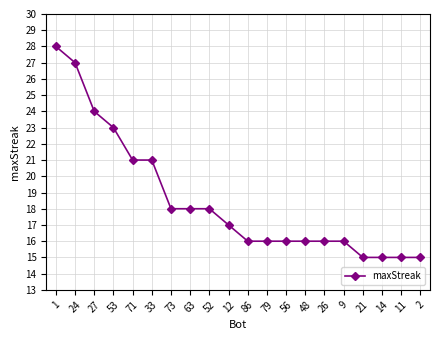

What is the difference between the values at 52 and 56?

2